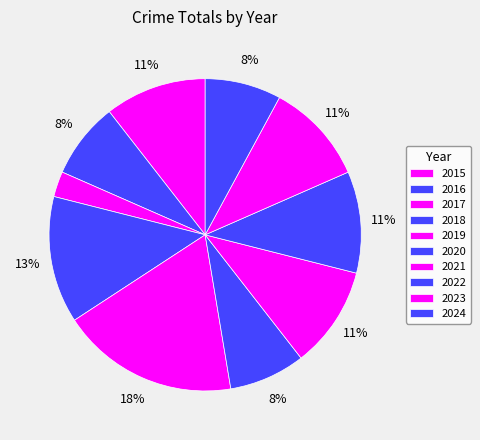

True or false: 2019 accounts for 18% of the total.

True